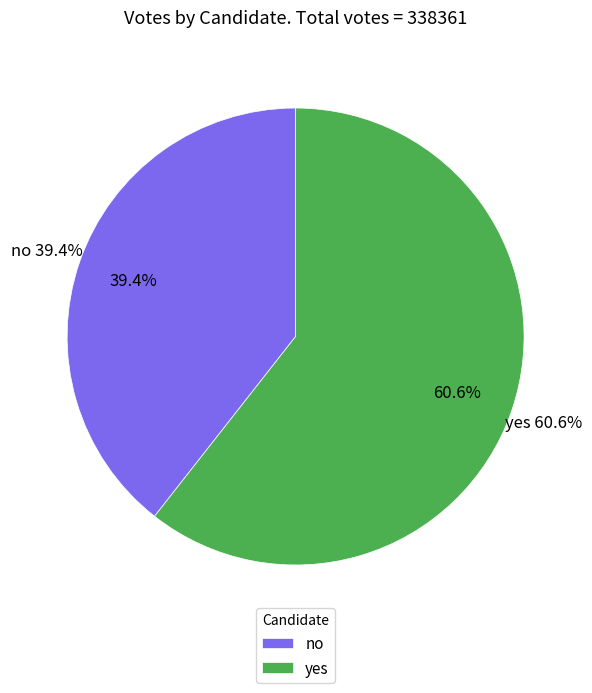

To the nearest percent, what portion does no represent?

39%